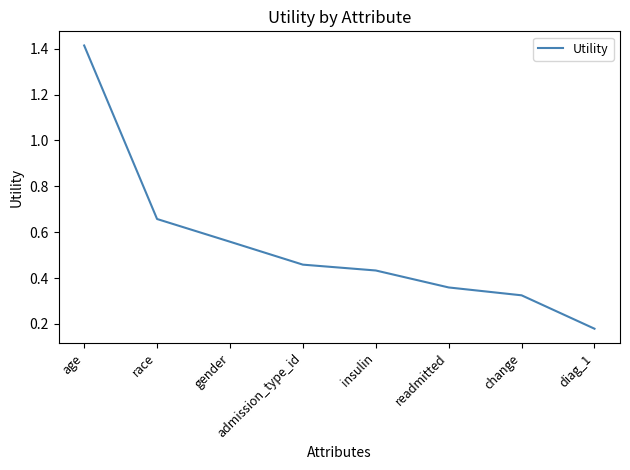

Which has a higher value, change or gender?

gender